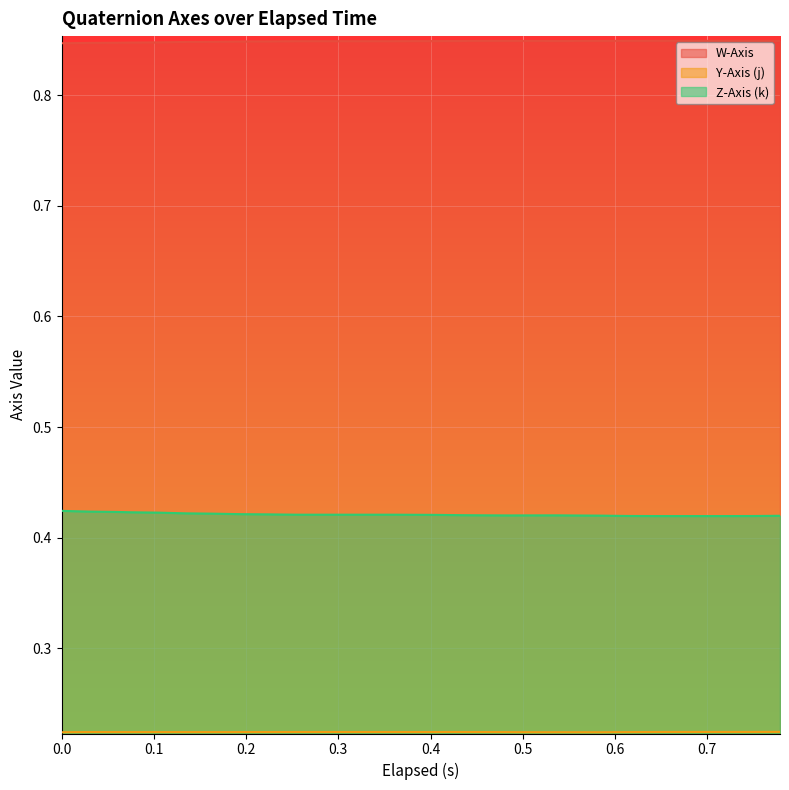

True or false: Z-Axis (k) and W-Axis cross at least once.

False